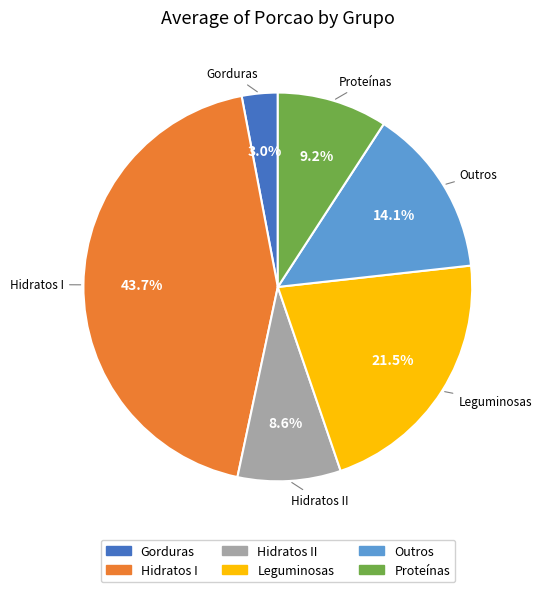

Does any single category account for the majority?

No